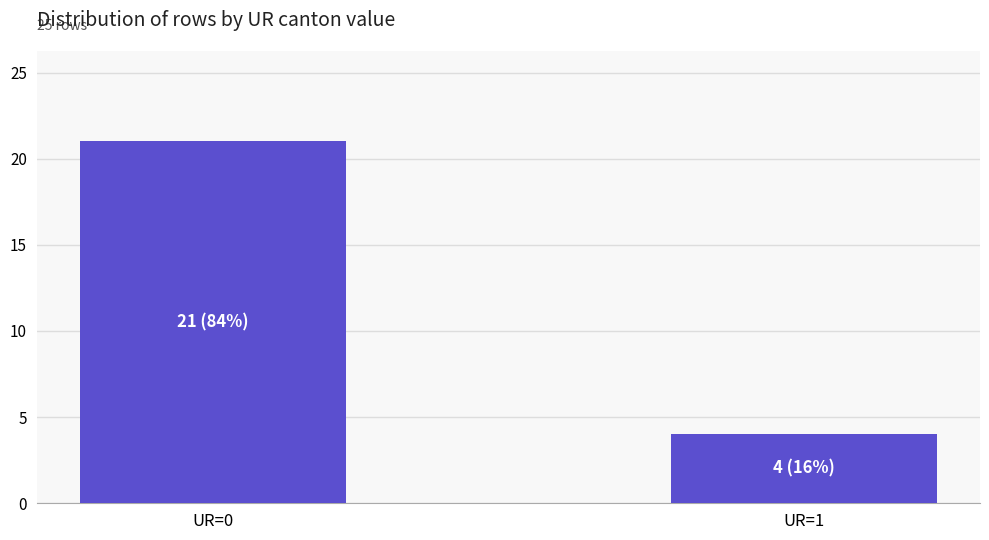

List the labels in order of value, largest first.

UR=0, UR=1